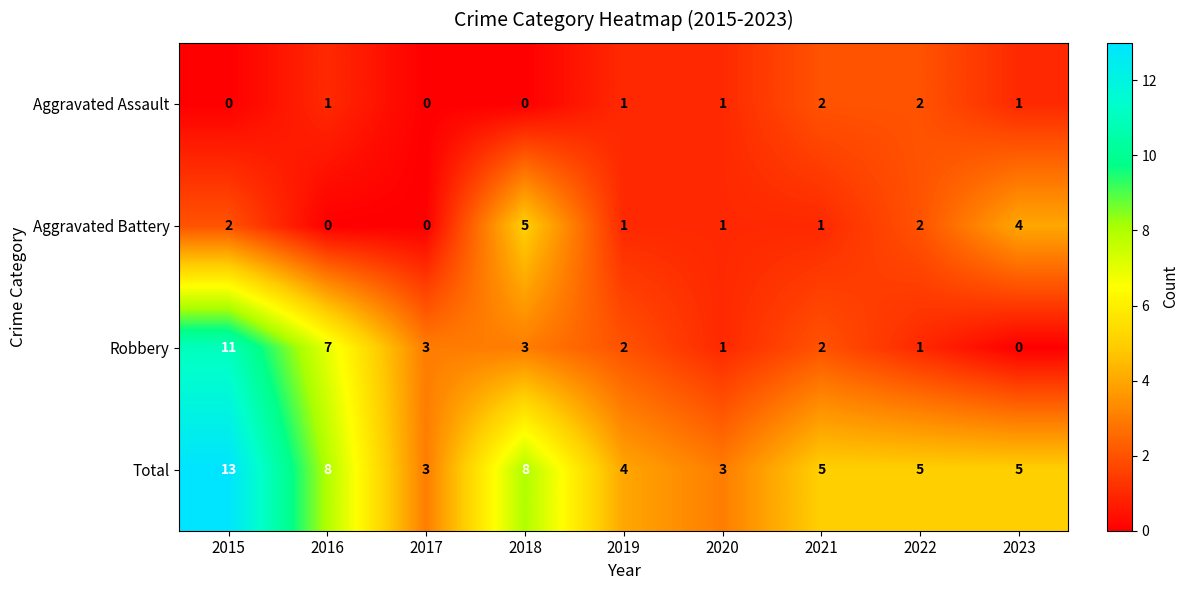

At 2018, list the series in order from largest to smallest.

Total, Aggravated Battery, Robbery, Aggravated Assault